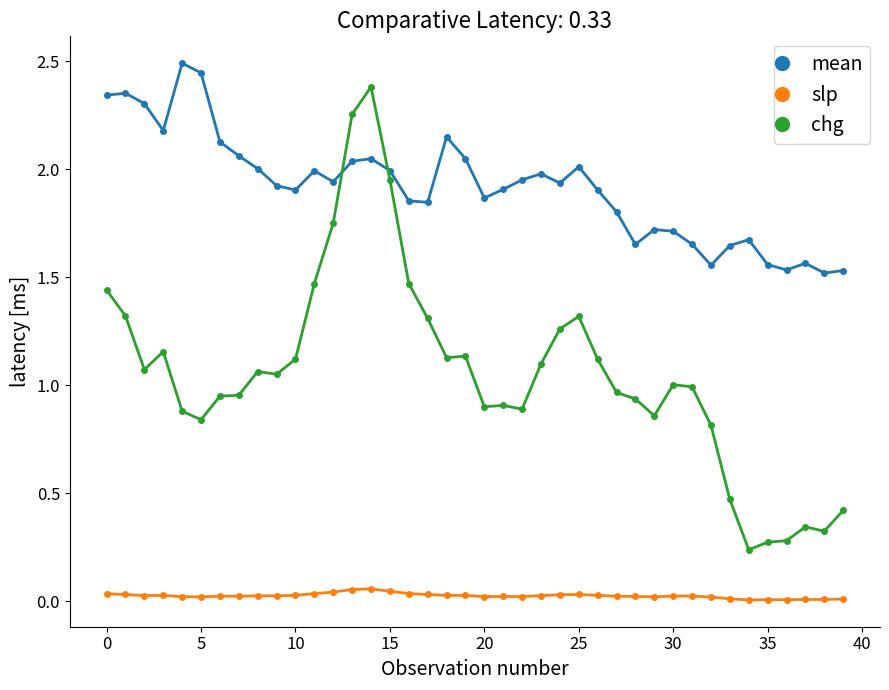

Rank the series by their average value, from highest to lowest.

mean, chg, slp